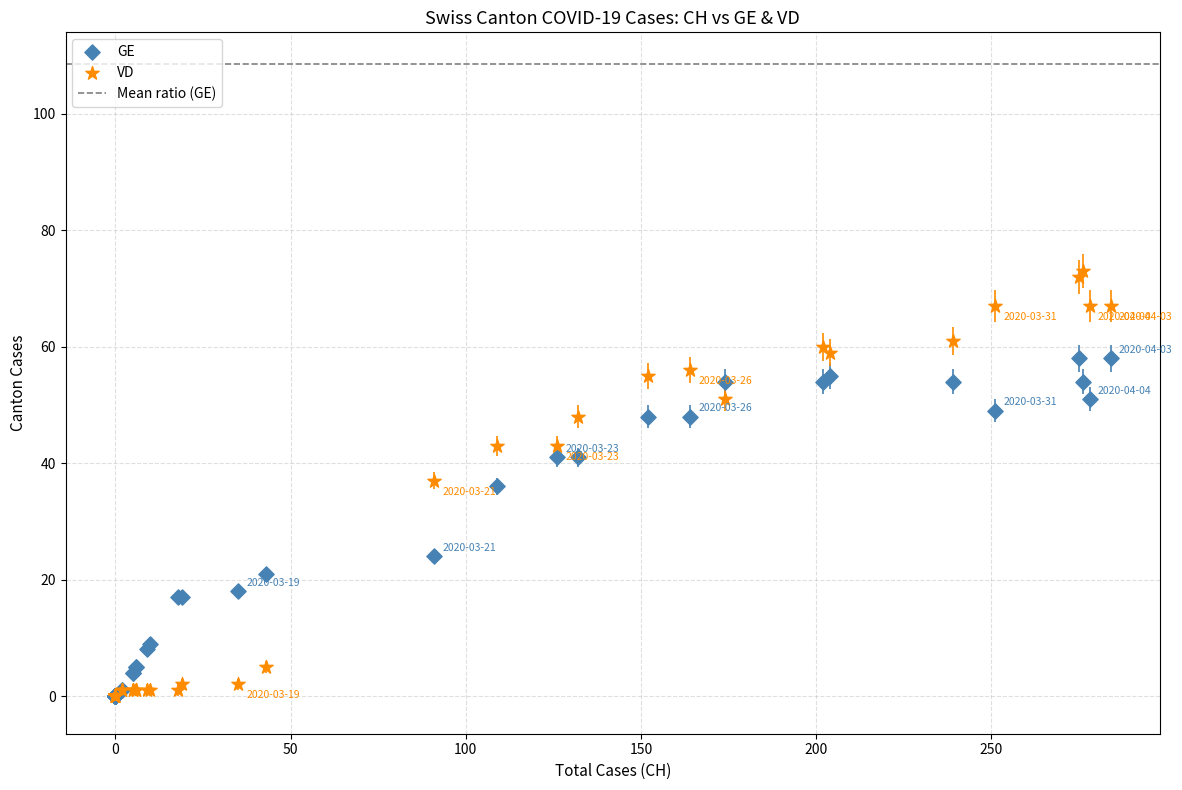

In the GE series, what Y value is closest to 29?

24